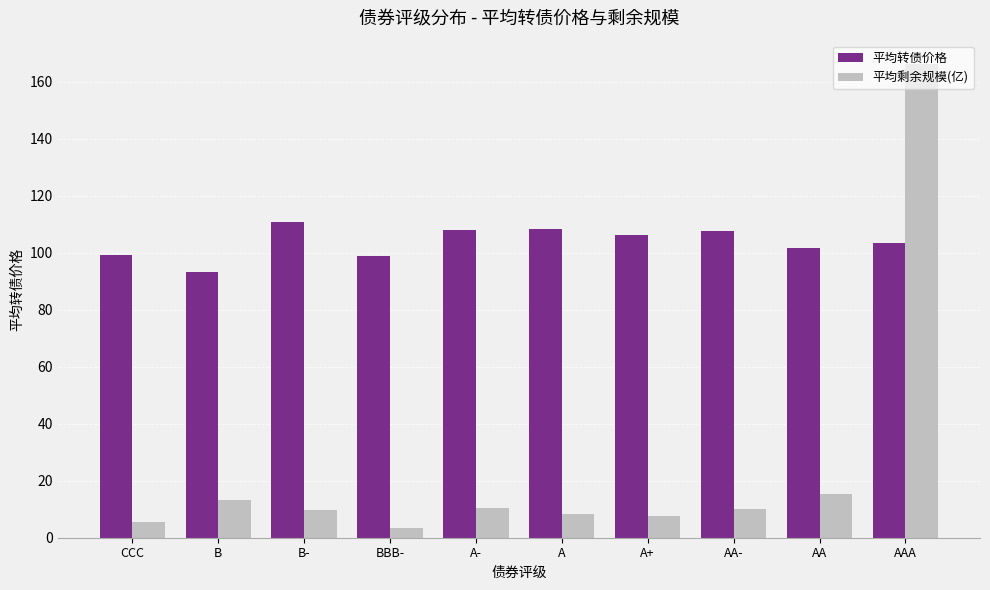

Which category has the lowest value across all series?

BBB-